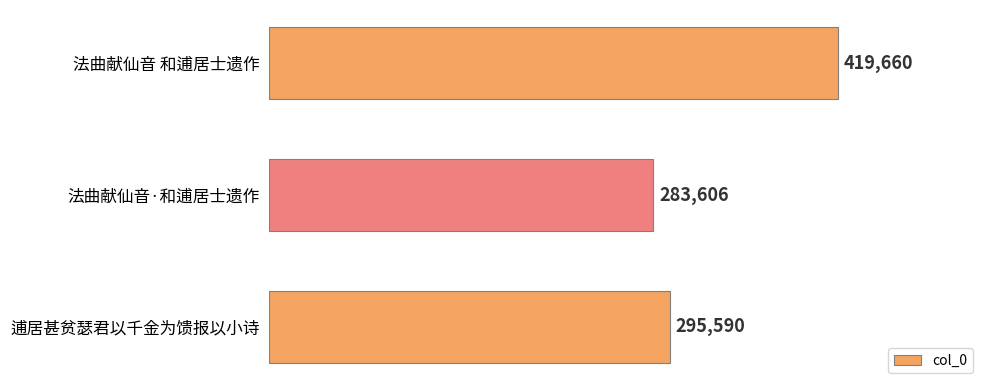

What is the difference between the second highest and minimum values?

11984